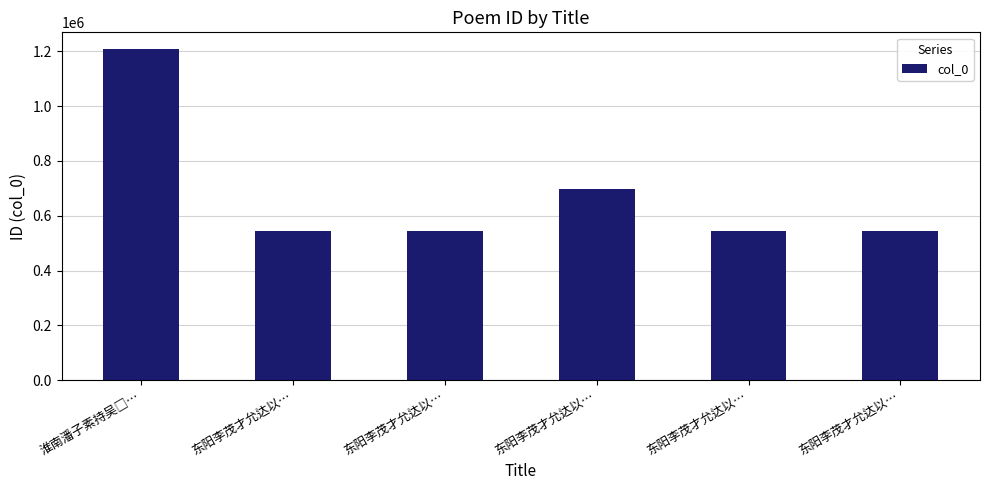

What is the ratio of the value at 东阳李茂才允达以… to the value at 东阳李茂才允达以…?

1.0